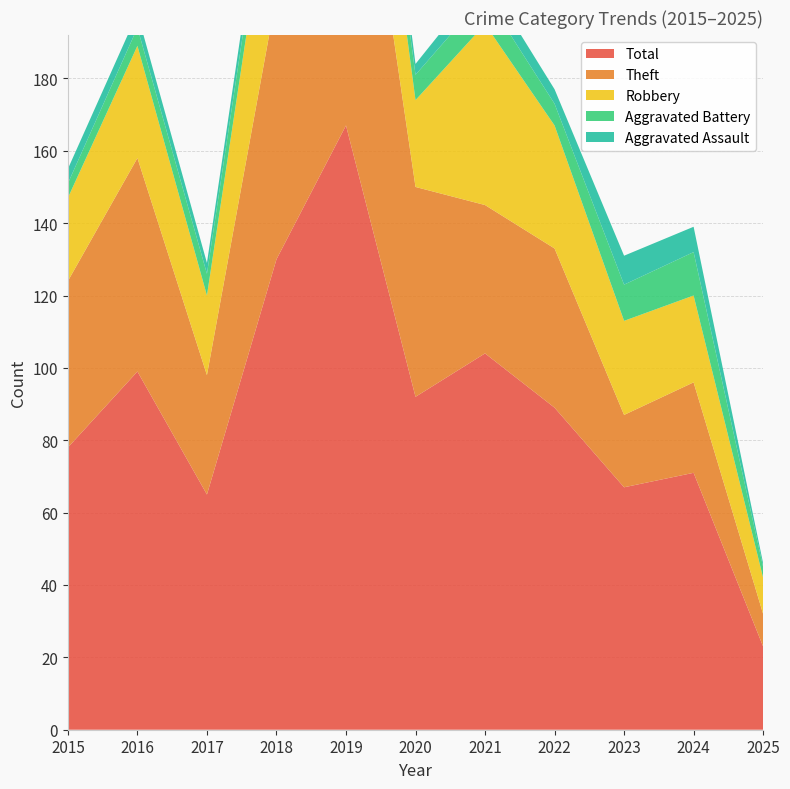

Reading right to left, what are all the values shown in this chart?

Aggravated Assault: 1	7	8	4	5	3	9	5	3	4	4
Aggravated Battery: 3	12	10	6	8	7	6	7	6	5	4
Robbery: 10	24	26	34	50	24	38	44	22	31	23
Theft: 9	25	20	44	41	58	114	73	33	59	46
Total: 23	71	67	89	104	92	167	130	65	99	78